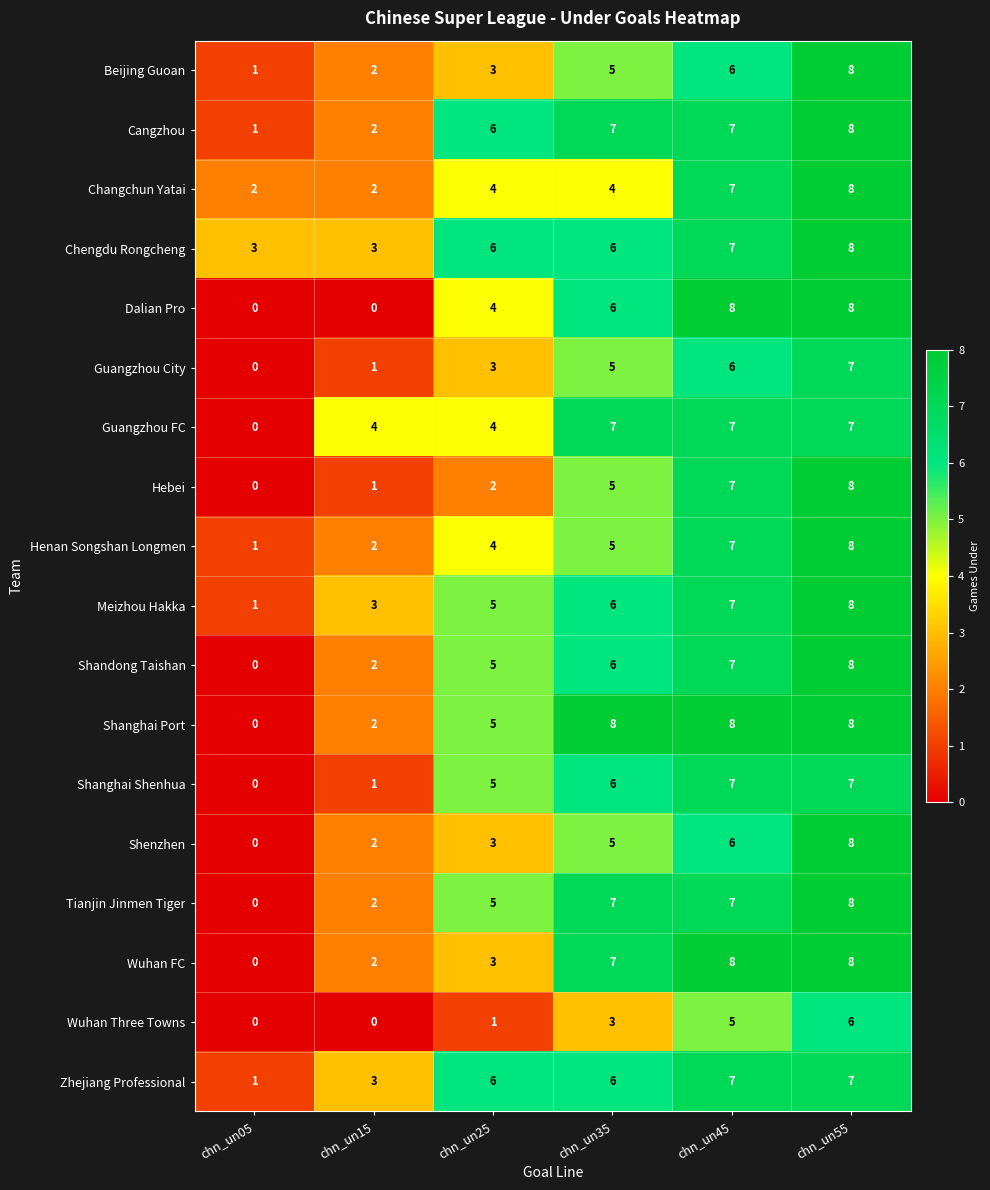

The value of Changchun Yatai at chn_un05 is 2. True or false?

True